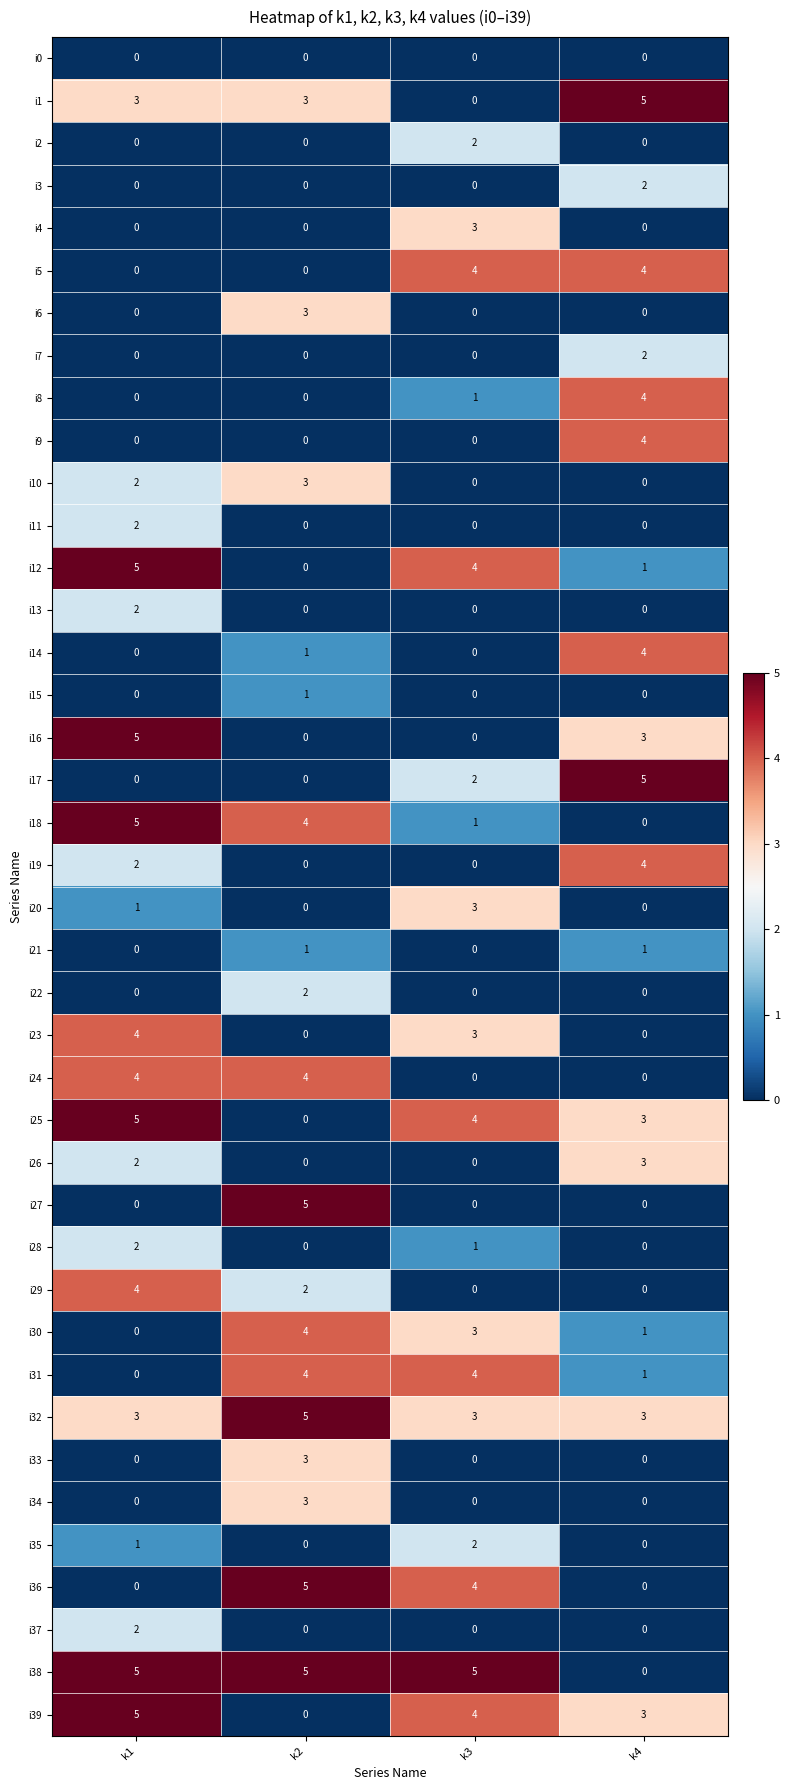

The value of i36 at k1 is 2. True or false?

False